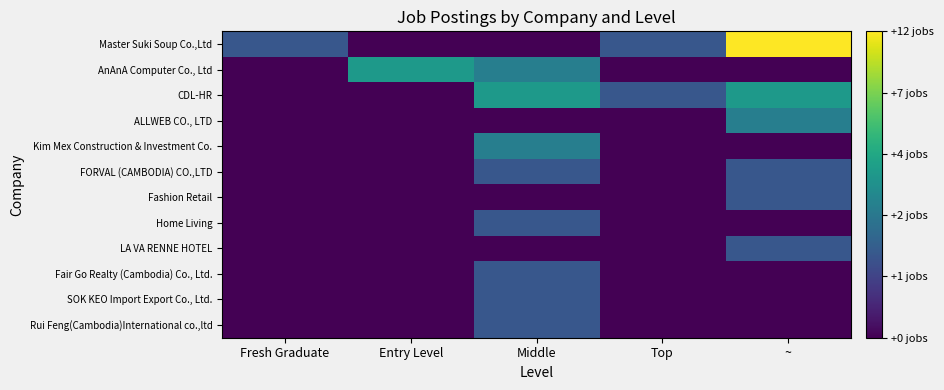

Which category has the highest value across all series?

~